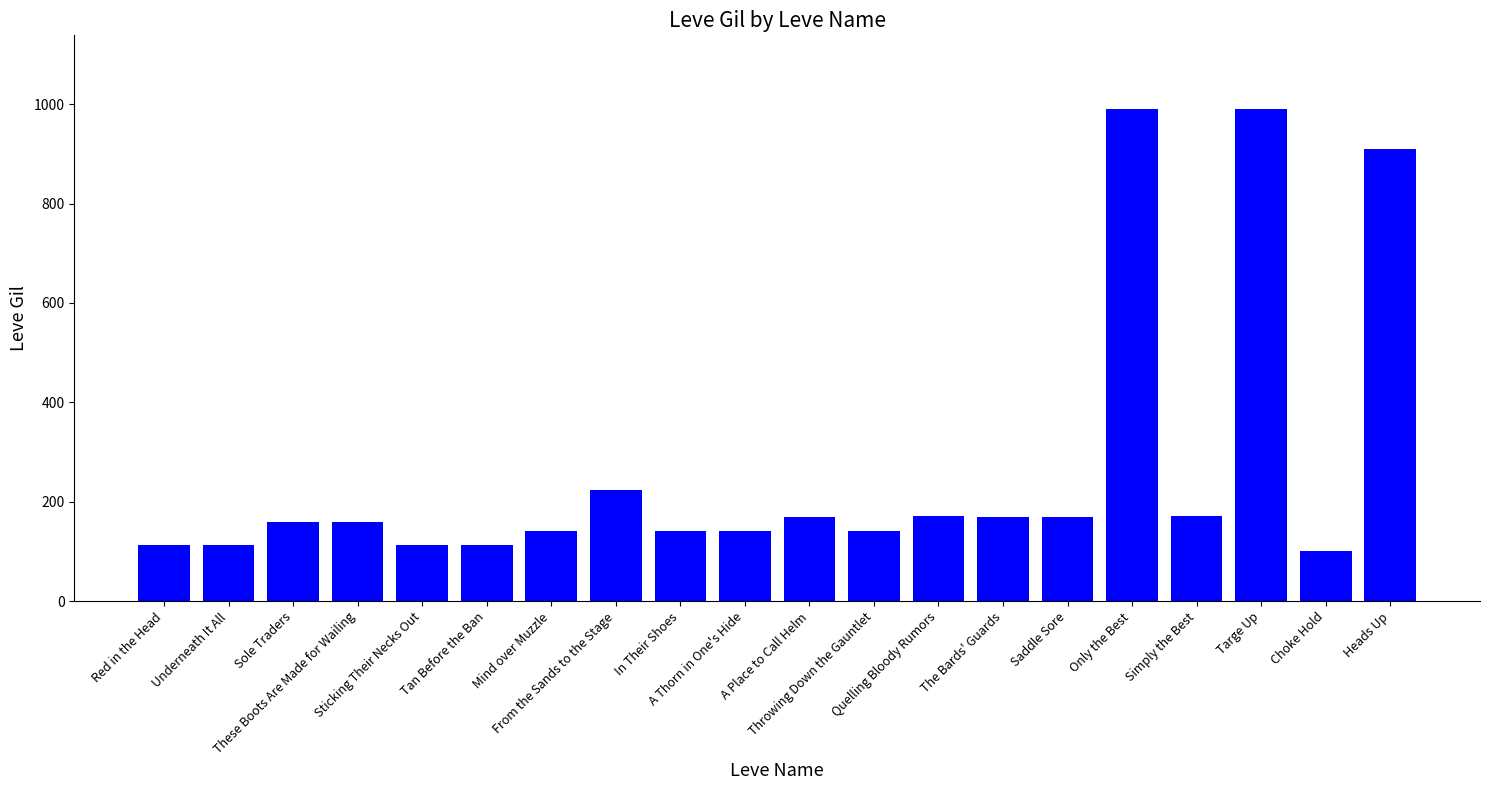

What is the ratio of the value at Underneath It All to the value at Tan Before the Ban?

1.0